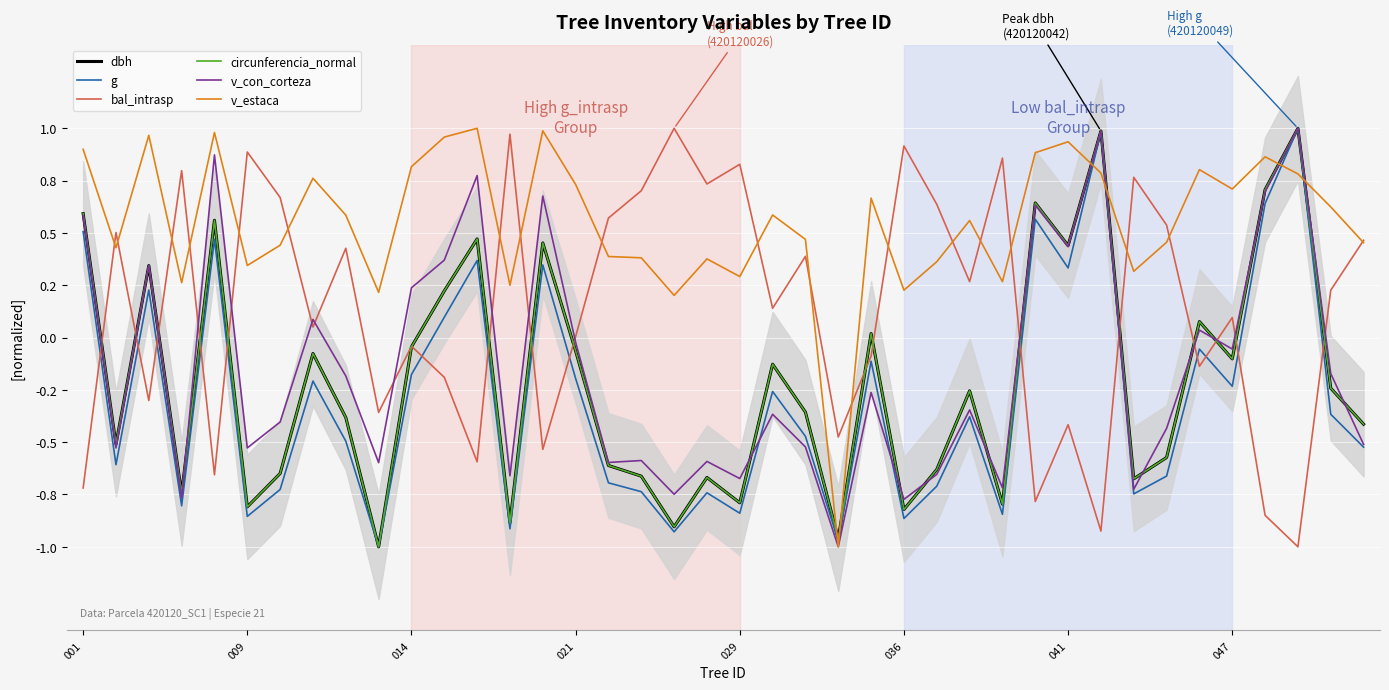

The value of g at 047 is -0.1. True or false?

False